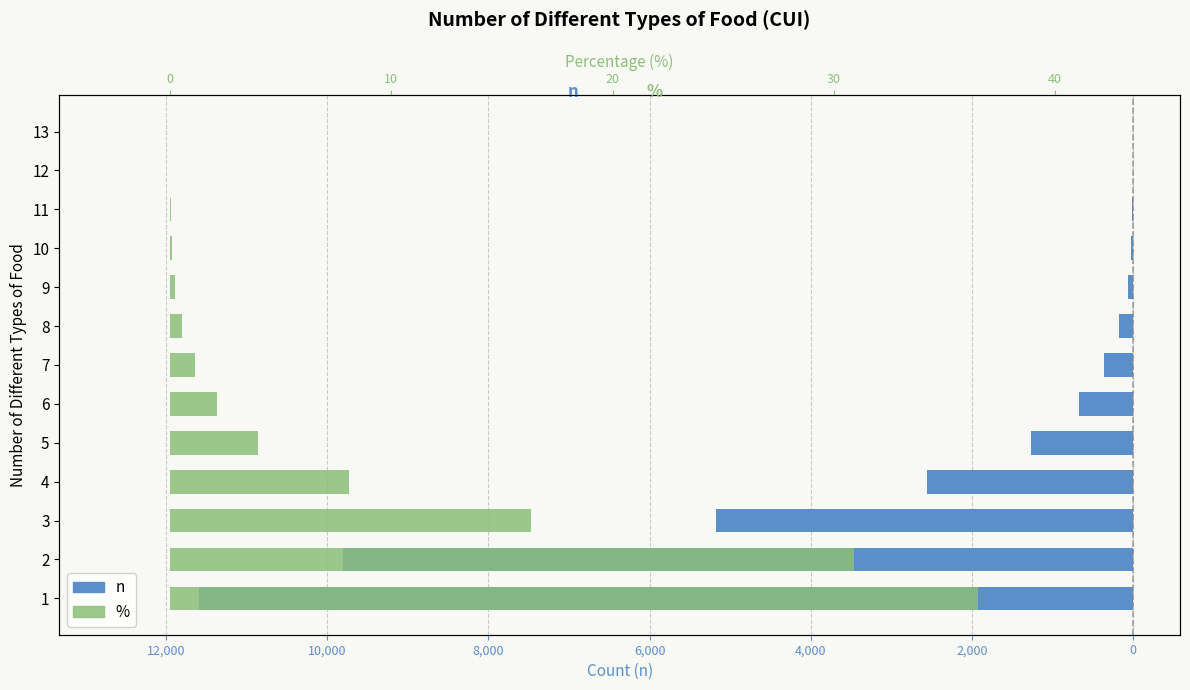

What are all the series names shown in the legend?

n, %